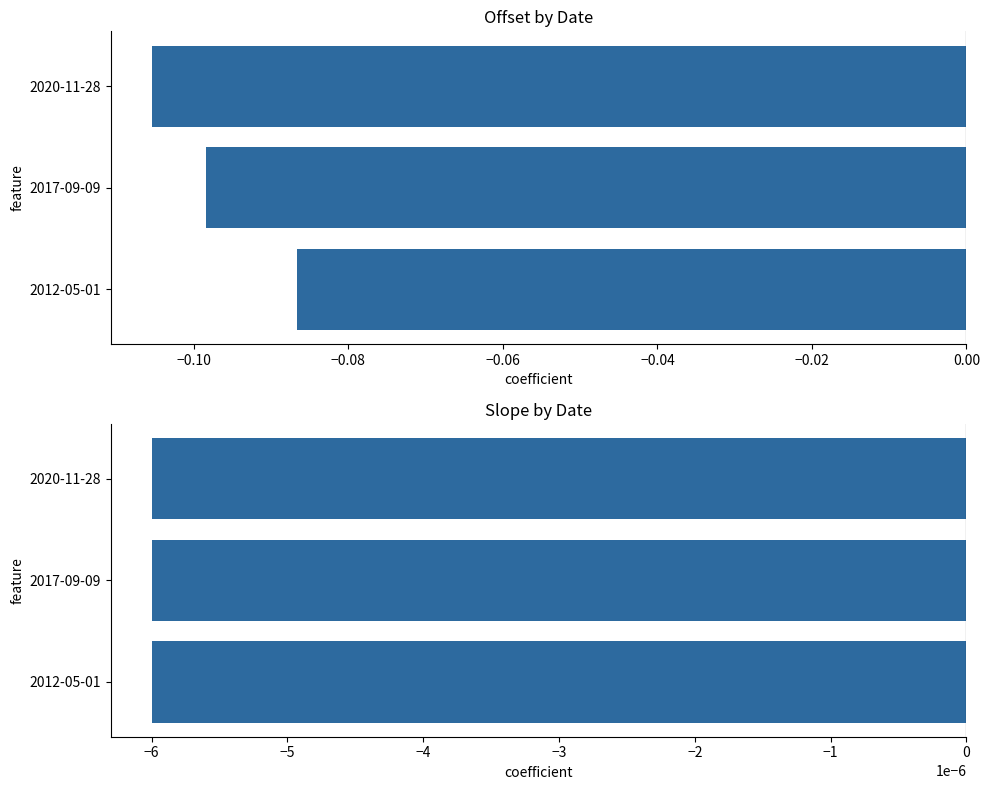

The slope series shows 1.2 at −0.08. True or false?

False